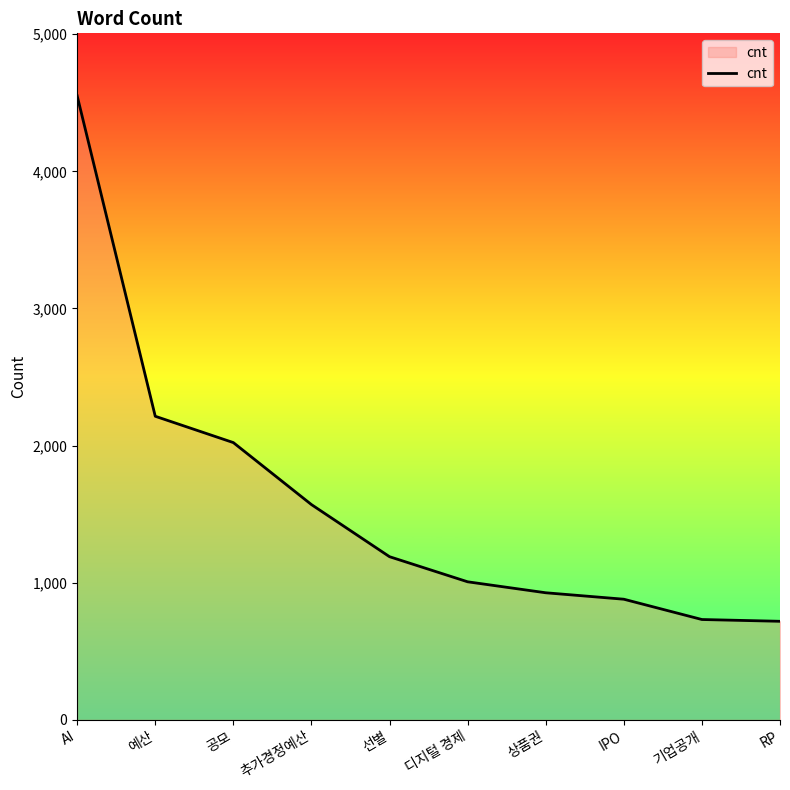

At which label is the value closest to 2635?

예산